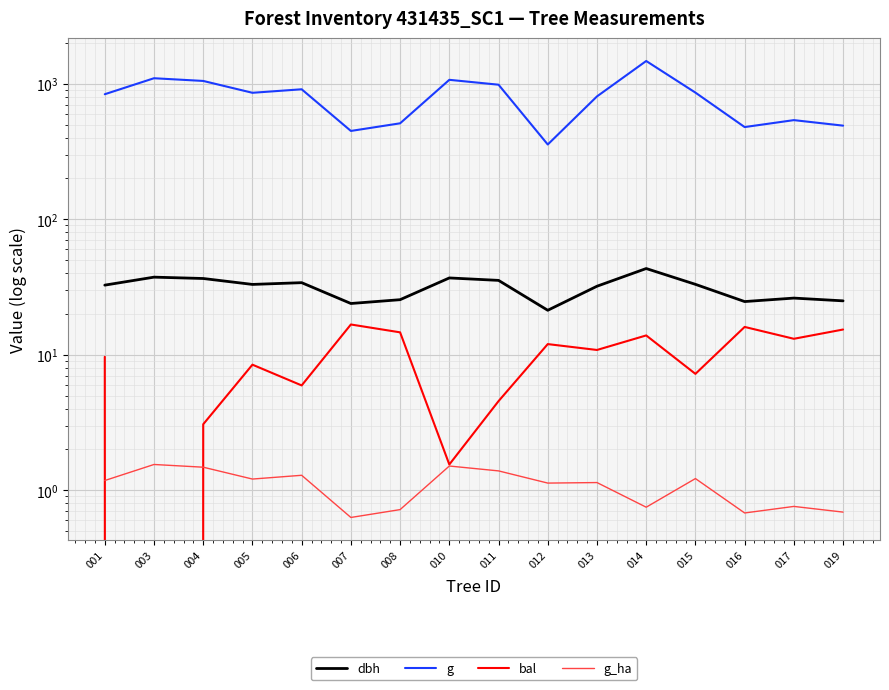

Is the value of g at 016 greater than the value of g_ha at 013?

Yes